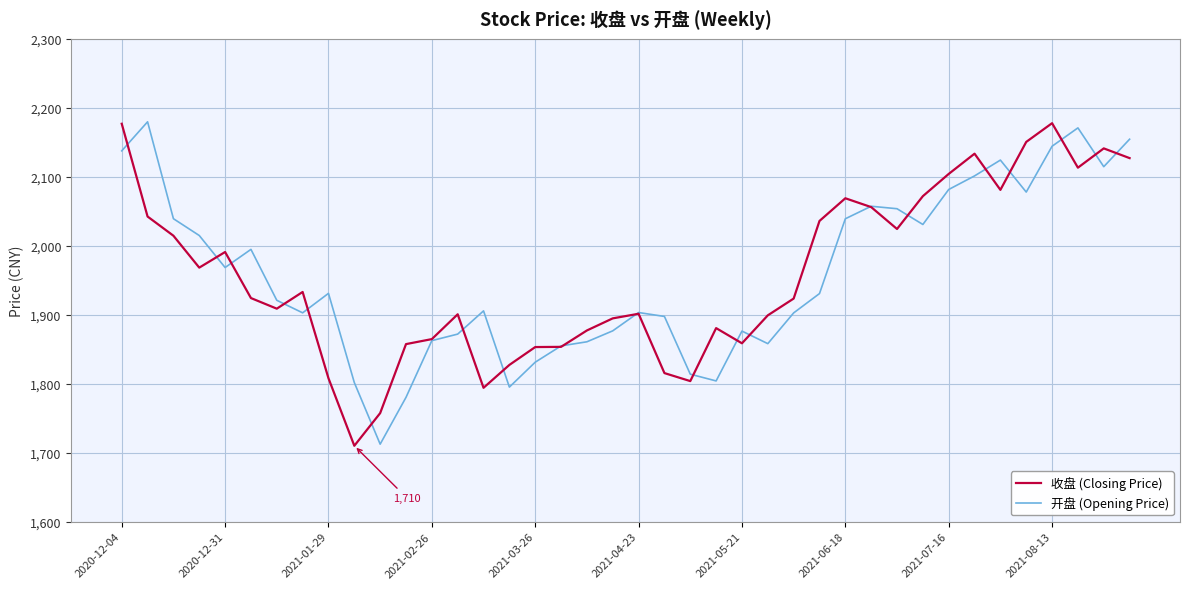

What is the difference between the second highest and minimum values in the 收盘 (Closing Price) series?

466.9